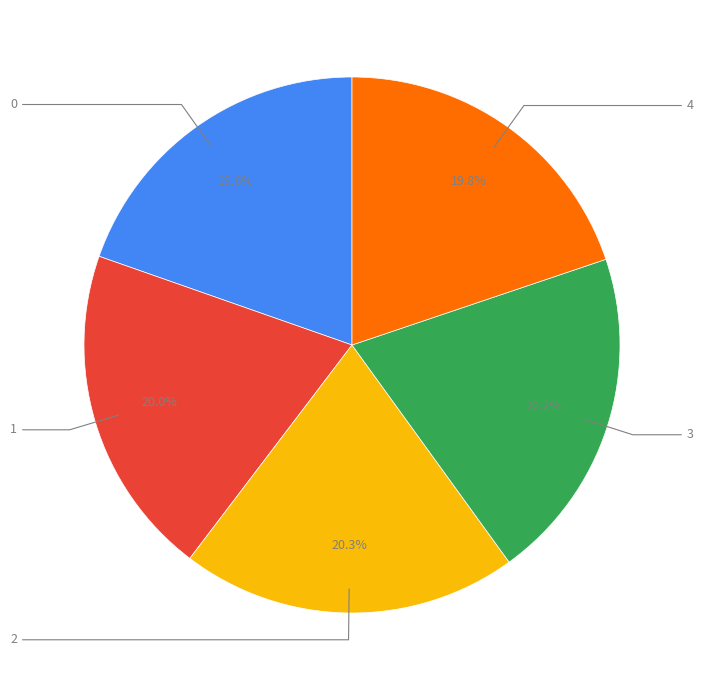

To the nearest percent, what is the average slice percentage?

20%